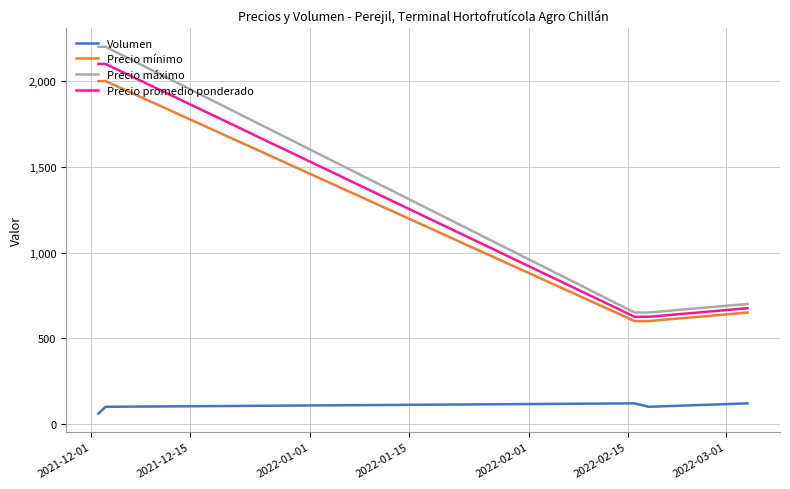

What is the minimum value for Precio mínimo?

600